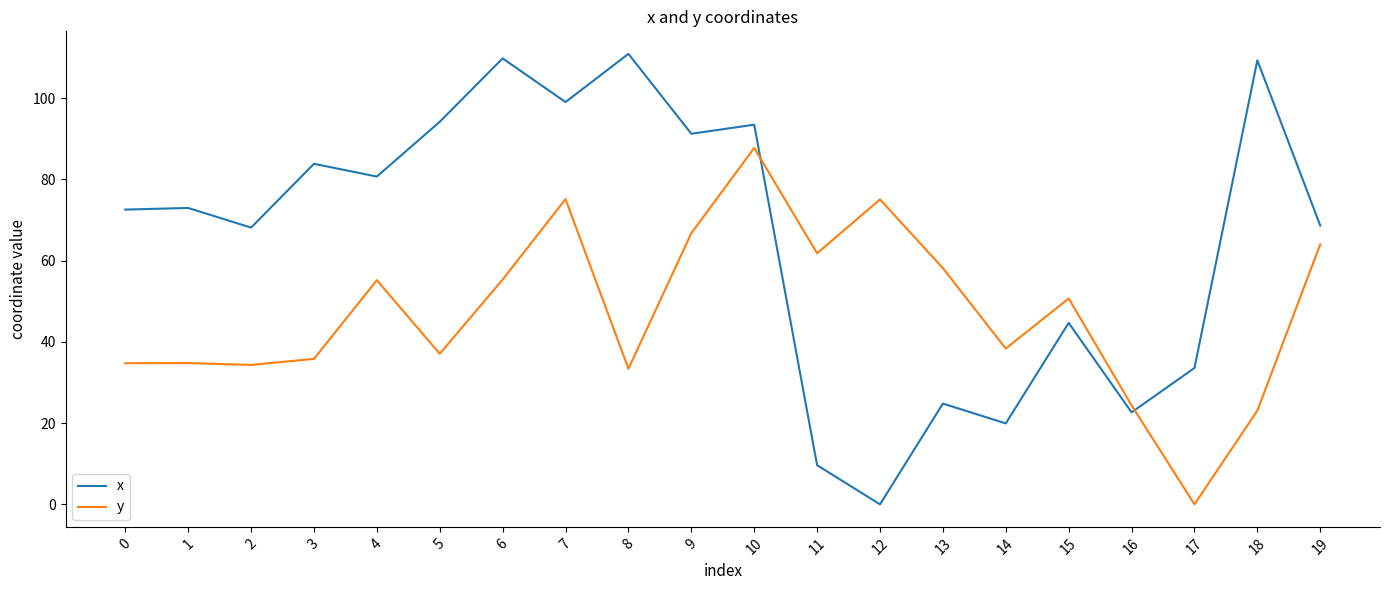

What is the maximum value for x?

110.9